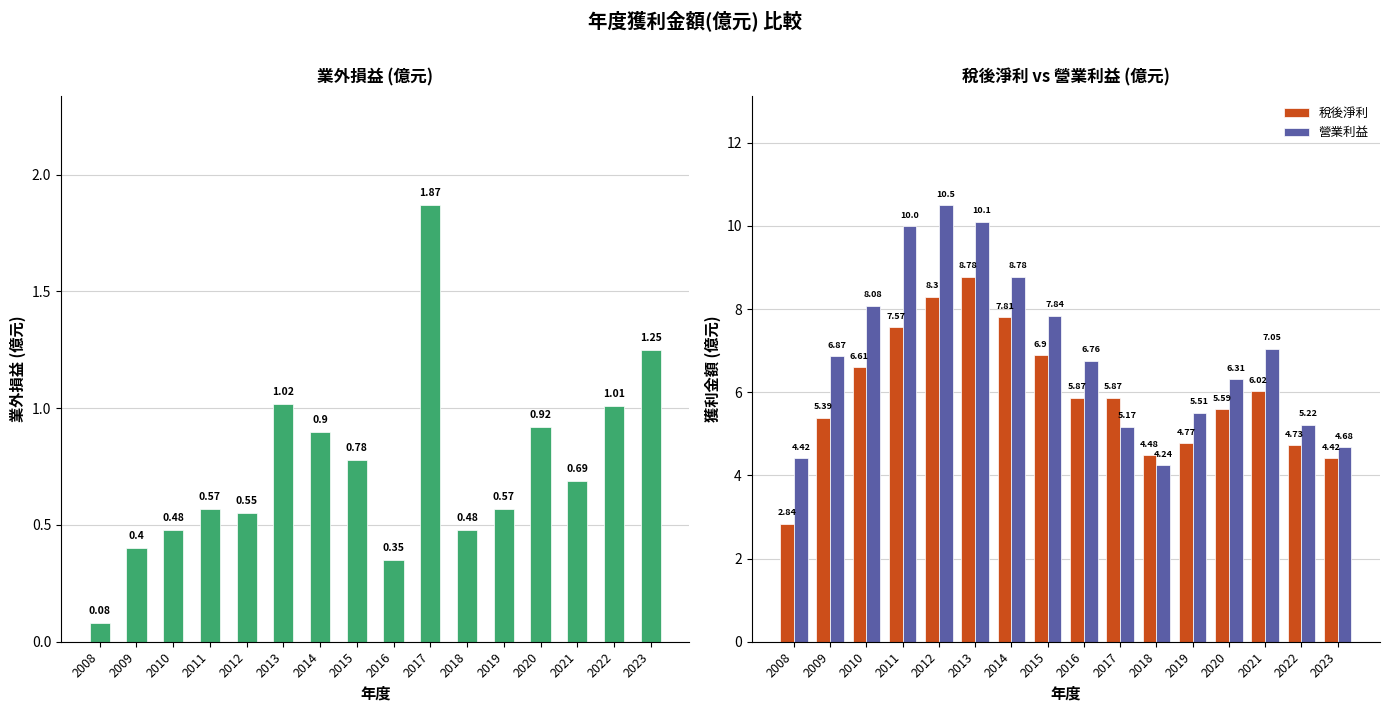

Reading left to right, extract all data points from this chart.

業外損益: 0.1	0.4	0.5	0.6	0.6	1.0	0.9	0.8	0.3	1.9	0.5	0.6	0.9	0.7	1.0	1.2
稅後淨利: 2.8	5.4	6.6	7.6	8.3	8.8	7.8	6.9	5.9	5.9	4.5	4.8	5.6	6.0	4.7	4.4
營業利益: 4.4	6.9	8.1	10.0	10.5	10.1	8.8	7.8	6.8	5.2	4.2	5.5	6.3	7.0	5.2	4.7